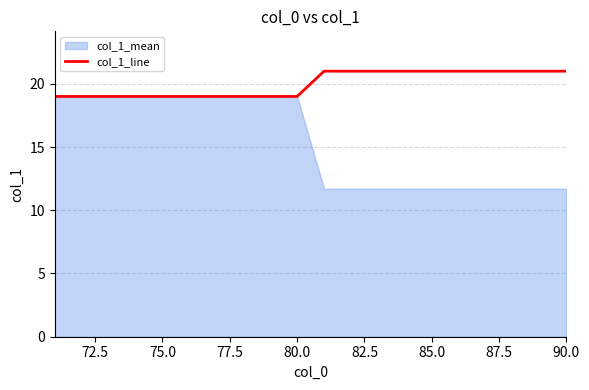

How many lines are shown in the chart?

1